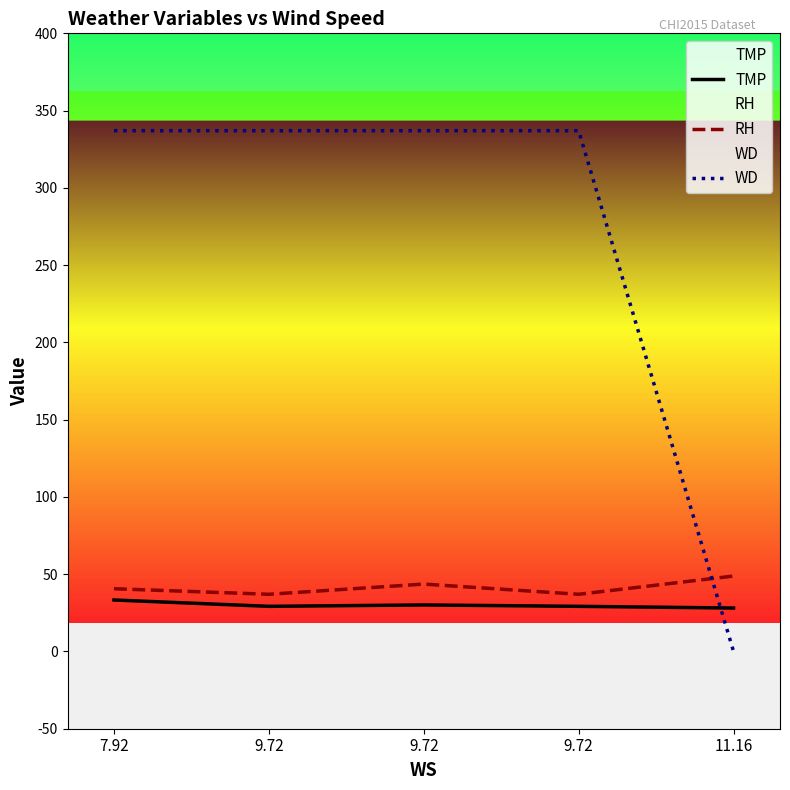

Between 9.72 and 9.72, which is larger?

9.72